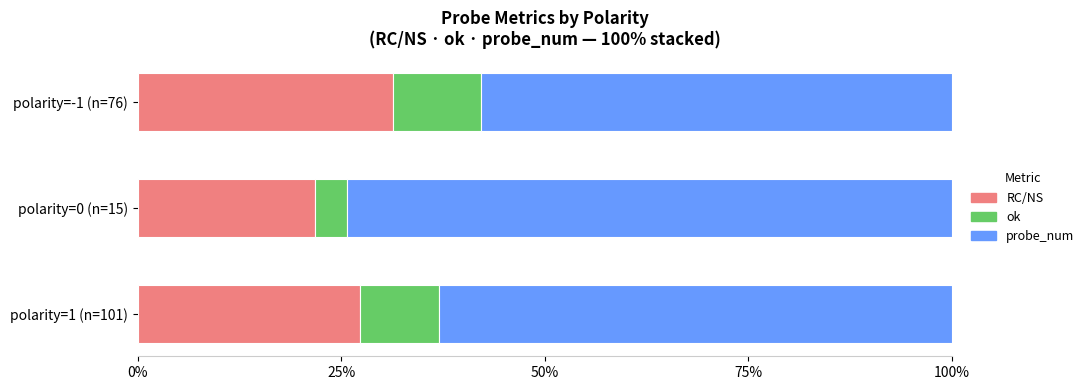

What is the total value across all series at polarity=1 (n=101)?

100.0